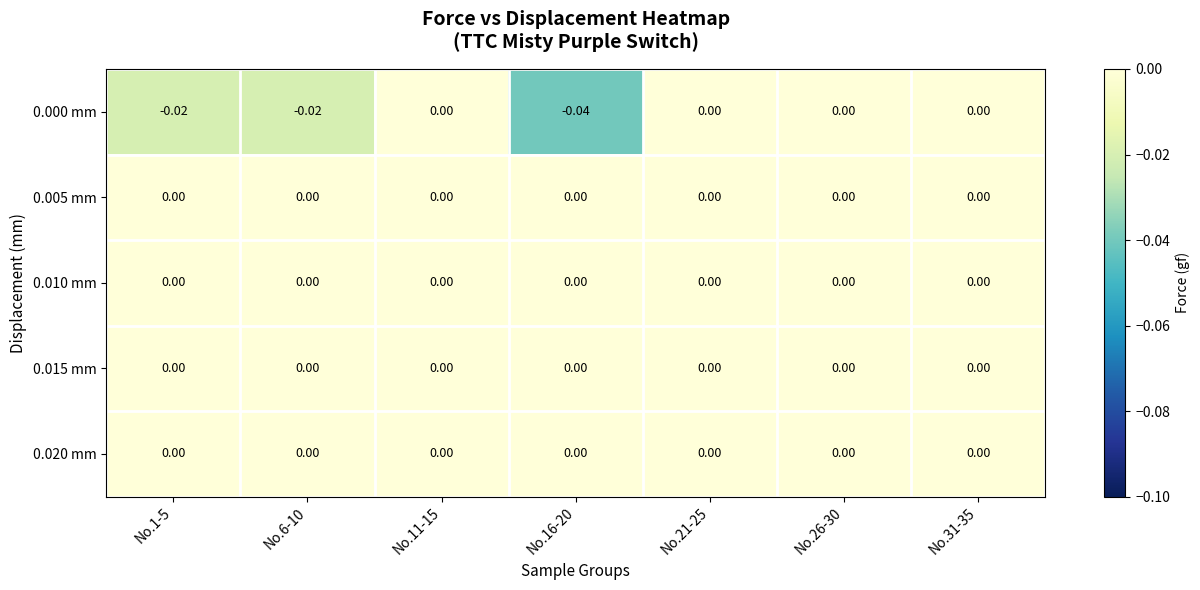

Which series has the widest spread of values?

0.000 mm